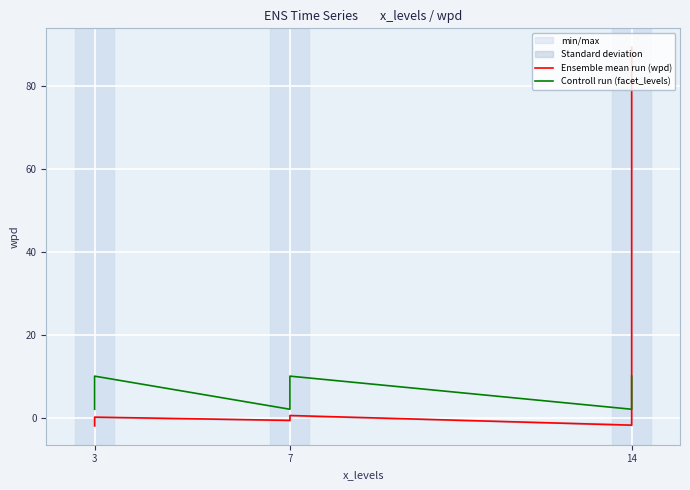

What is the greatest value displayed?

89.5